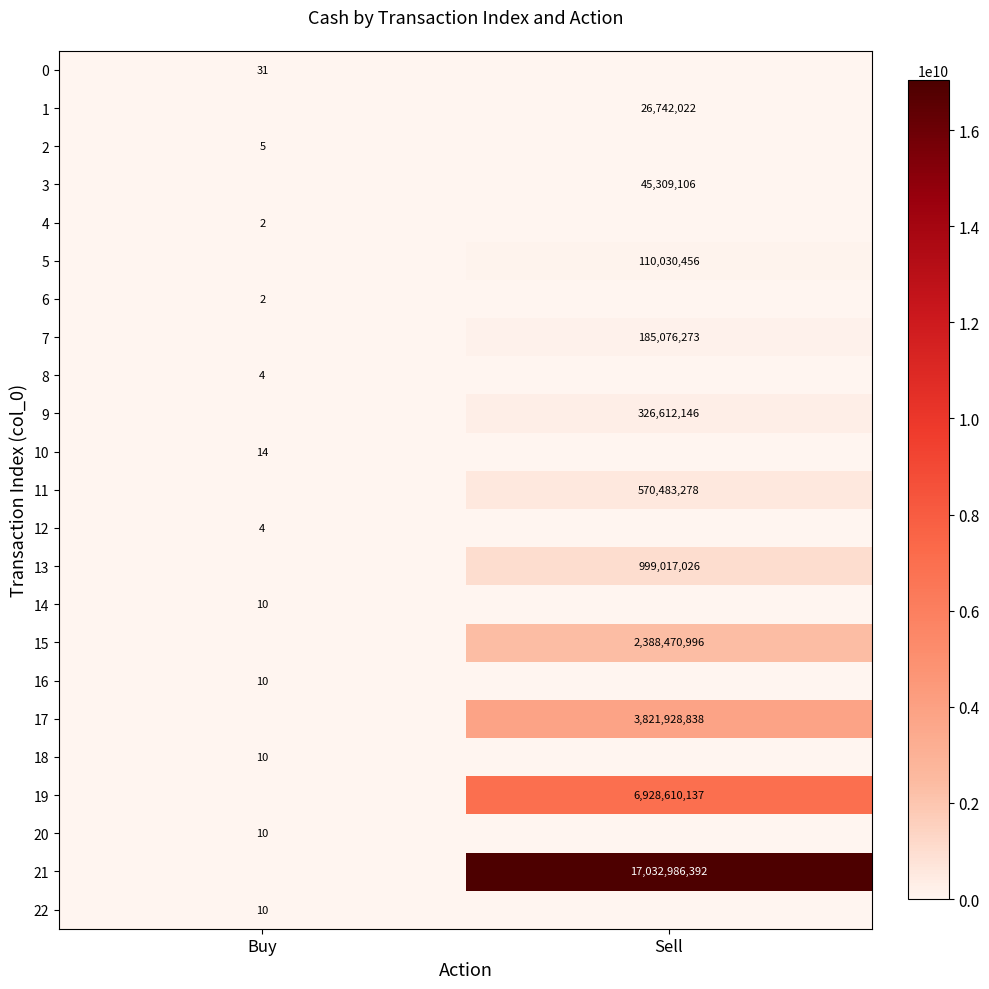

True or false: 11 has a value of 570483278 at Sell.

True